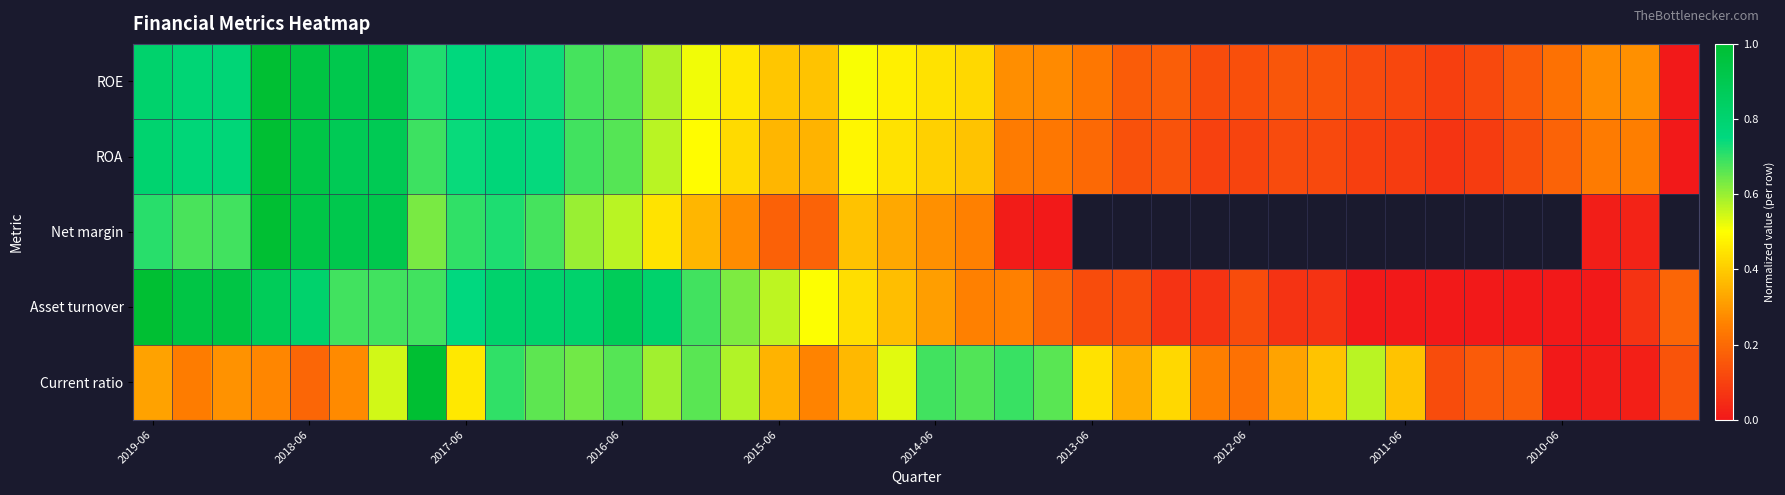

Rank the series by their average value, from highest to lowest.

ROE, ROA, Net margin, Asset turnover, Current ratio